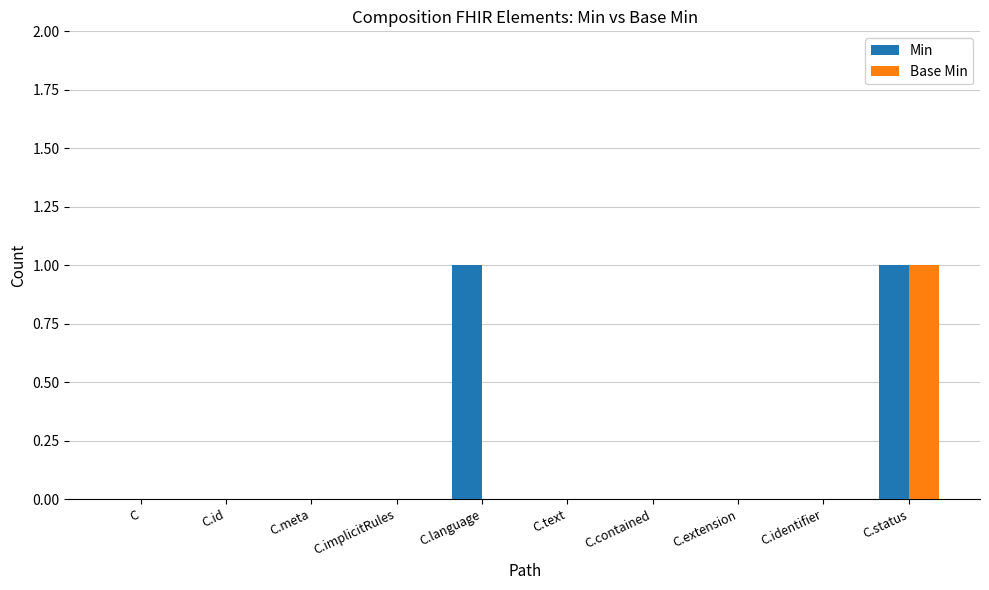

The value of Min at C.language is 1. True or false?

True